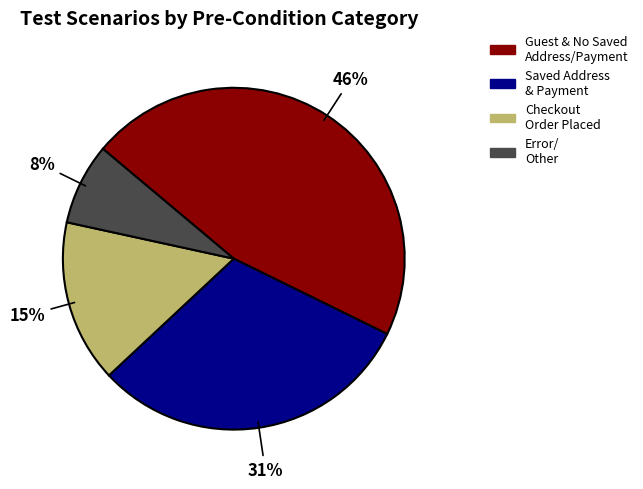

To the nearest percent, what is the difference between the largest and smallest slice percentages?

38%